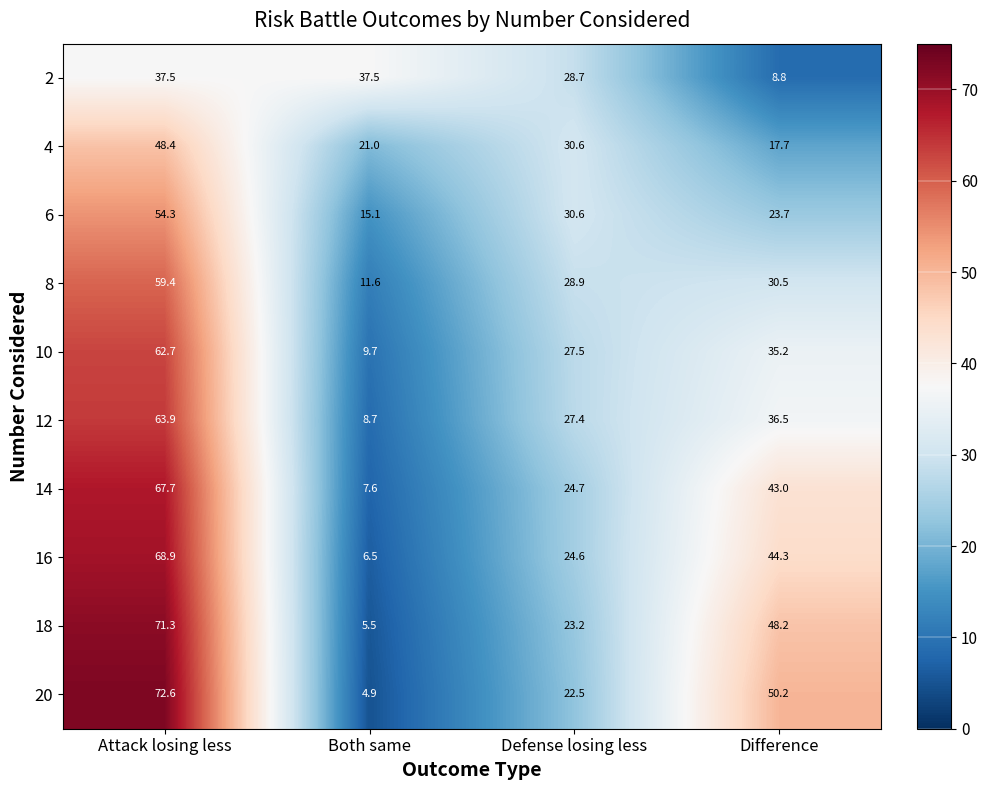

Which category has the highest value in the 4 series?

Attack losing less